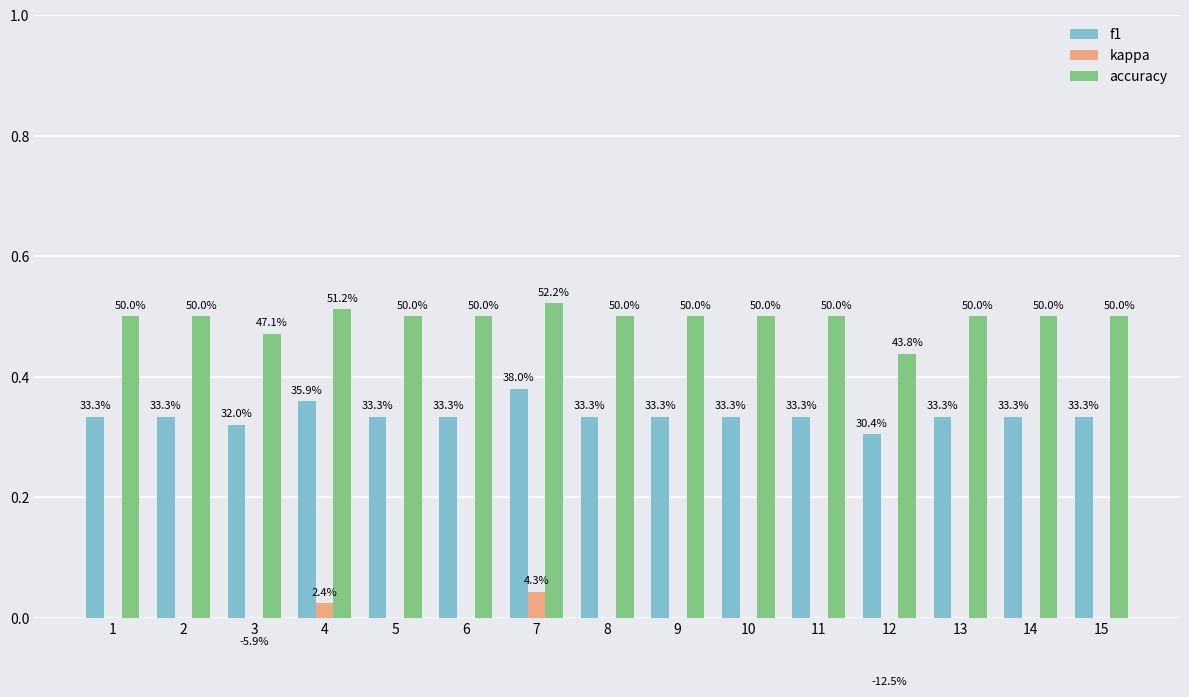

The accuracy series shows 0.1 at 7. True or false?

False